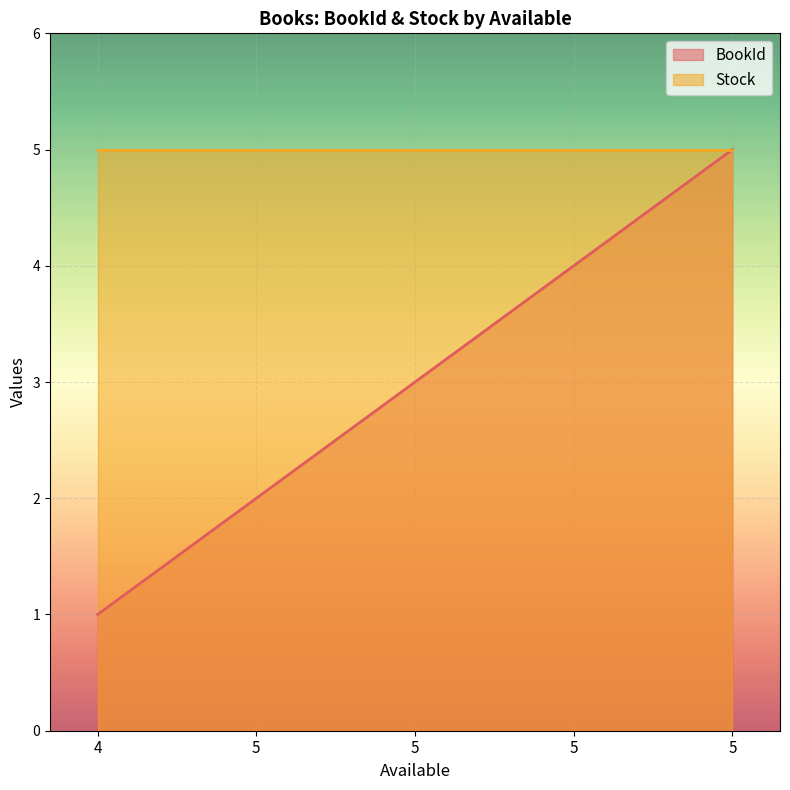

Rank the categories by value from lowest to highest.

4, 5, 5, 5, 5